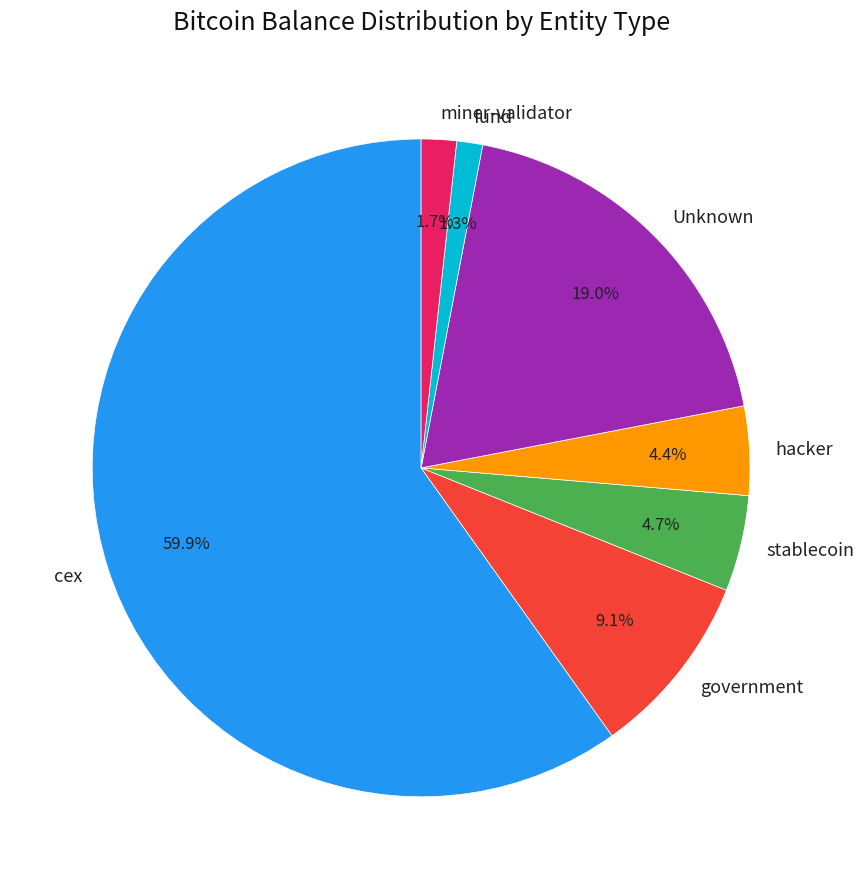

Combined, what portion of the pie is stablecoin and fund?

6.0%